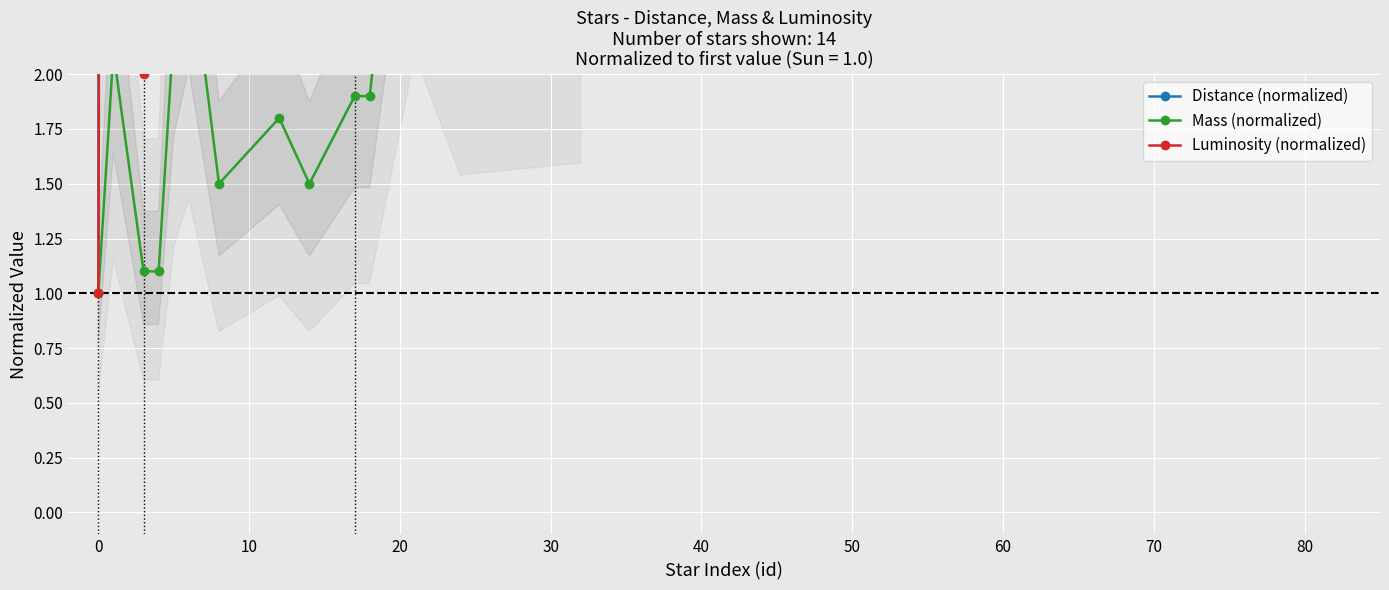

Reading left to right, transcribe all the data shown in this chart.

Distance (normalized): 1.0	543856.3	278252.1	2339847.0	1580977.7	2719281.6	720925.8	1075064.8	4110542.0	2150129.6	1580977.7	4869411.2	3288433.6	5122367.7
Mass (normalized): 1.0	2.1	1.1	1.1	2.2	2.6	1.5	1.8	1.5	1.9	1.9	3.8	2.8	2.9
Luminosity (normalized): 1.0	25.4	2.0	170.0	50.0	150.0	7.7	10.5	520.0	43.0	16.6	290.0	30.0	110.0